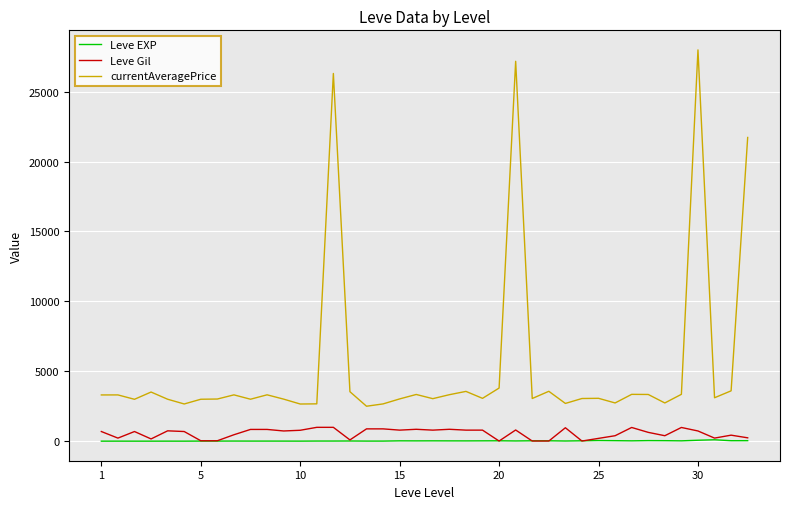

Which series has the widest spread of values?

currentAveragePrice